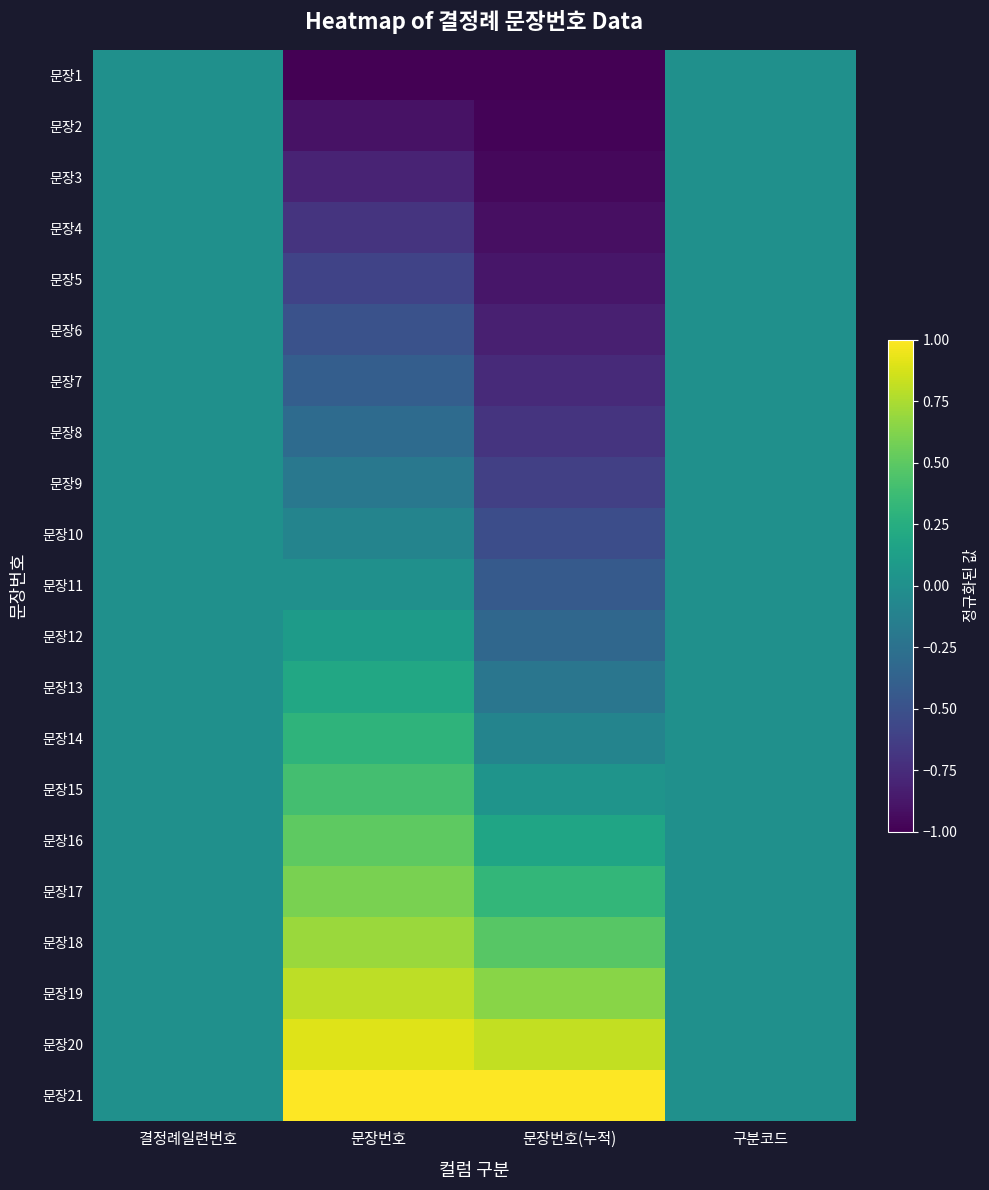

Reading left to right, extract all data points from this chart.

문장1: 결정례일련번호=0.0	문장번호=-1.0	문장번호(누적)=-1.0	구분코드=0.0
문장2: 결정례일련번호=0.0	문장번호=-0.9	문장번호(누적)=-1.0	구분코드=0.0
문장3: 결정례일련번호=0.0	문장번호=-0.8	문장번호(누적)=-1.0	구분코드=0.0
문장4: 결정례일련번호=0.0	문장번호=-0.7	문장번호(누적)=-0.9	구분코드=0.0
문장5: 결정례일련번호=0.0	문장번호=-0.6	문장번호(누적)=-0.9	구분코드=0.0
문장6: 결정례일련번호=0.0	문장번호=-0.5	문장번호(누적)=-0.8	구분코드=0.0
문장7: 결정례일련번호=0.0	문장번호=-0.4	문장번호(누적)=-0.8	구분코드=0.0
문장8: 결정례일련번호=0.0	문장번호=-0.3	문장번호(누적)=-0.7	구분코드=0.0
문장9: 결정례일련번호=0.0	문장번호=-0.2	문장번호(누적)=-0.6	구분코드=0.0
문장10: 결정례일련번호=0.0	문장번호=-0.1	문장번호(누적)=-0.5	구분코드=0.0
문장11: 결정례일련번호=0.0	문장번호=0.0	문장번호(누적)=-0.4	구분코드=0.0
문장12: 결정례일련번호=0.0	문장번호=0.1	문장번호(누적)=-0.3	구분코드=0.0
문장13: 결정례일련번호=0.0	문장번호=0.2	문장번호(누적)=-0.2	구분코드=0.0
문장14: 결정례일련번호=0.0	문장번호=0.3	문장번호(누적)=-0.1	구분코드=0.0
문장15: 결정례일련번호=0.0	문장번호=0.4	문장번호(누적)=0.0	구분코드=0.0
문장16: 결정례일련번호=0.0	문장번호=0.5	문장번호(누적)=0.2	구분코드=0.0
문장17: 결정례일련번호=0.0	문장번호=0.6	문장번호(누적)=0.3	구분코드=0.0
문장18: 결정례일련번호=0.0	문장번호=0.7	문장번호(누적)=0.5	구분코드=0.0
문장19: 결정례일련번호=0.0	문장번호=0.8	문장번호(누적)=0.6	구분코드=0.0
문장20: 결정례일련번호=0.0	문장번호=0.9	문장번호(누적)=0.8	구분코드=0.0
문장21: 결정례일련번호=0.0	문장번호=1.0	문장번호(누적)=1.0	구분코드=0.0